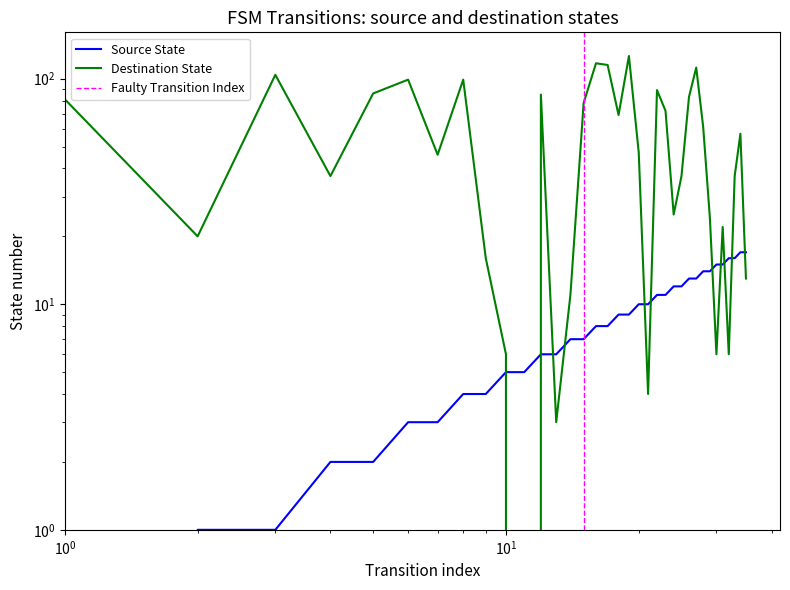

True or false: destination_state and source_state intersect in this chart.

True